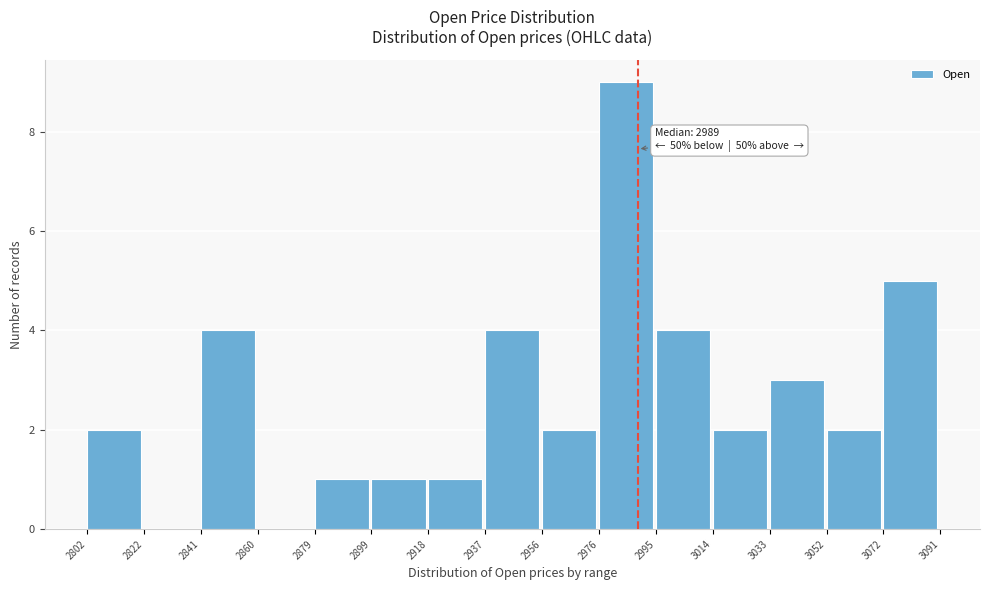

Which range on the x-axis has the tallest bar?

2976 to 2995